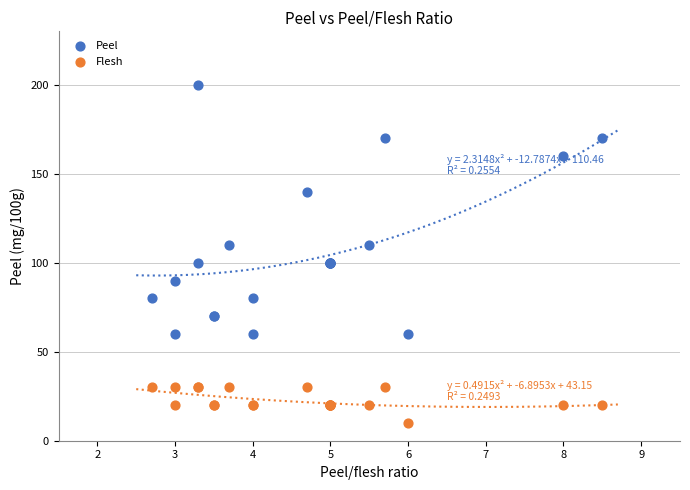

What are all the series names shown in the legend?

Peel, Flesh